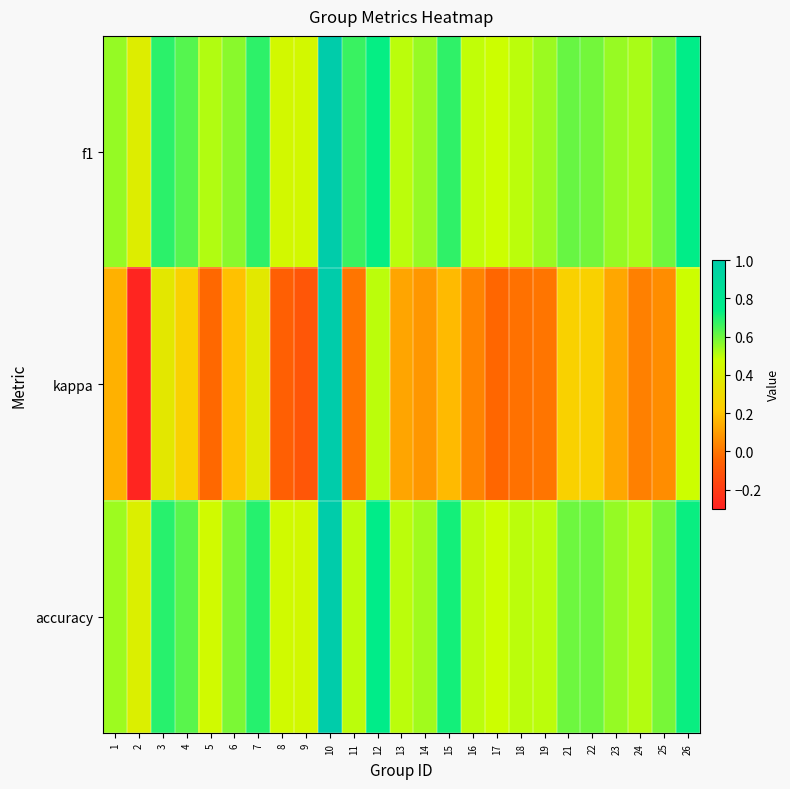

What is the spread (max minus min) of values at 8?

0.5